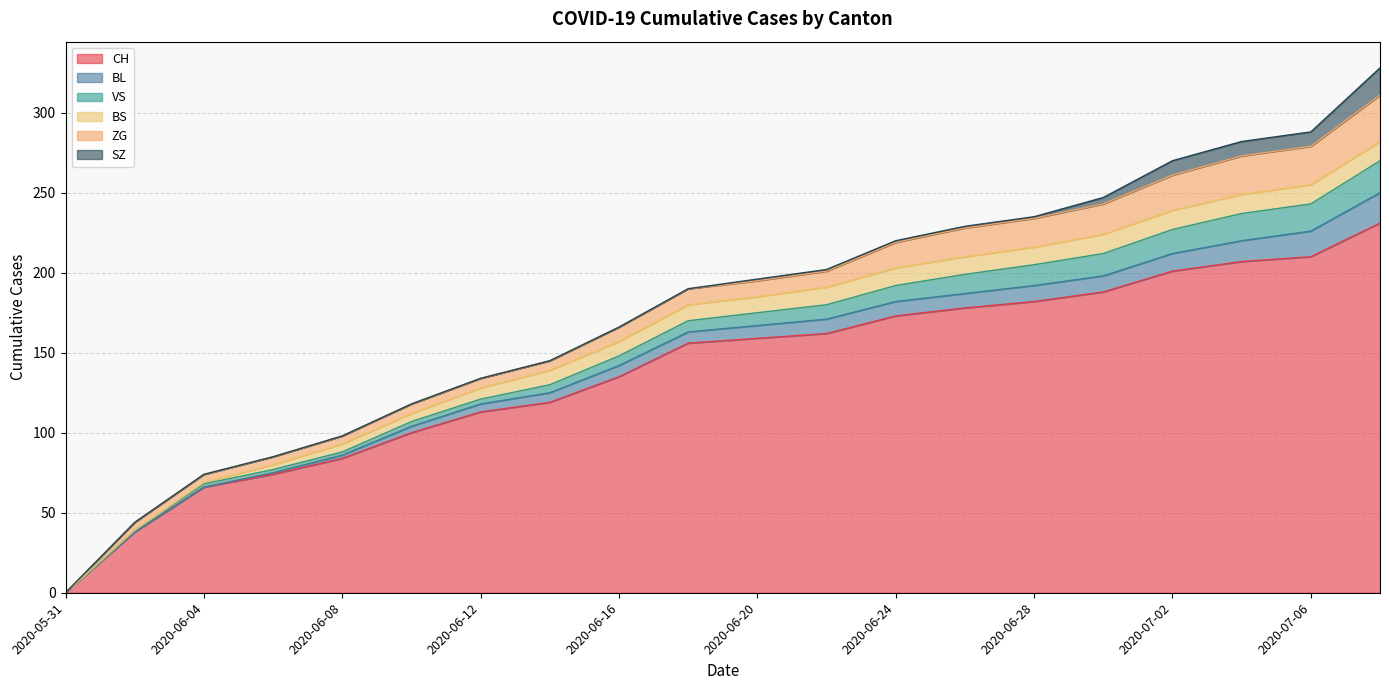

Reading right to left, extract all data points from this chart.

CH: 231	210	207	201	188	182	178	173	162	159	156	135	119	113	100	84	74	66	38	0
BL: 19	16	13	11	10	10	9	9	9	8	7	7	6	5	4	2	1	0	0	0
VS: 20	17	17	15	14	13	12	10	9	8	7	6	5	3	3	2	2	2	1	0
BS: 12	12	12	12	12	11	11	11	11	10	10	9	9	7	5	5	3	1	0	0
ZG: 29	24	24	22	19	18	18	16	10	10	10	9	6	6	6	5	5	5	5	0
SZ: 17	9	9	9	4	1	1	1	1	1	0	0	0	0	0	0	0	0	0	0